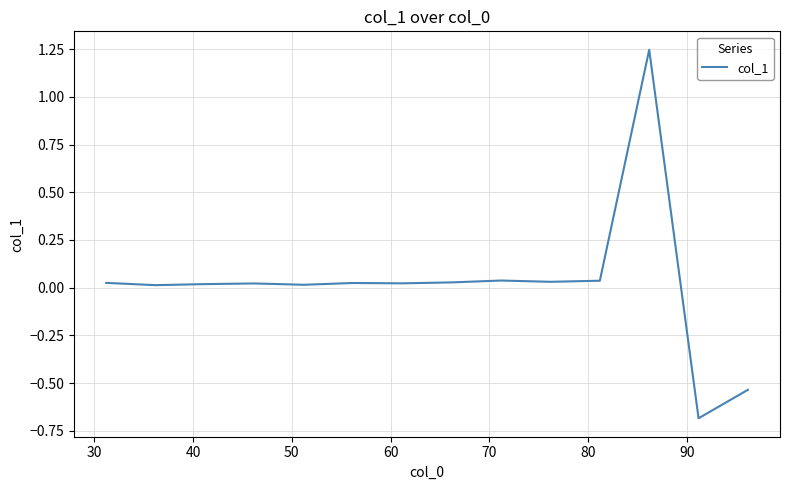

What is the minimum value shown in the chart?

-0.7